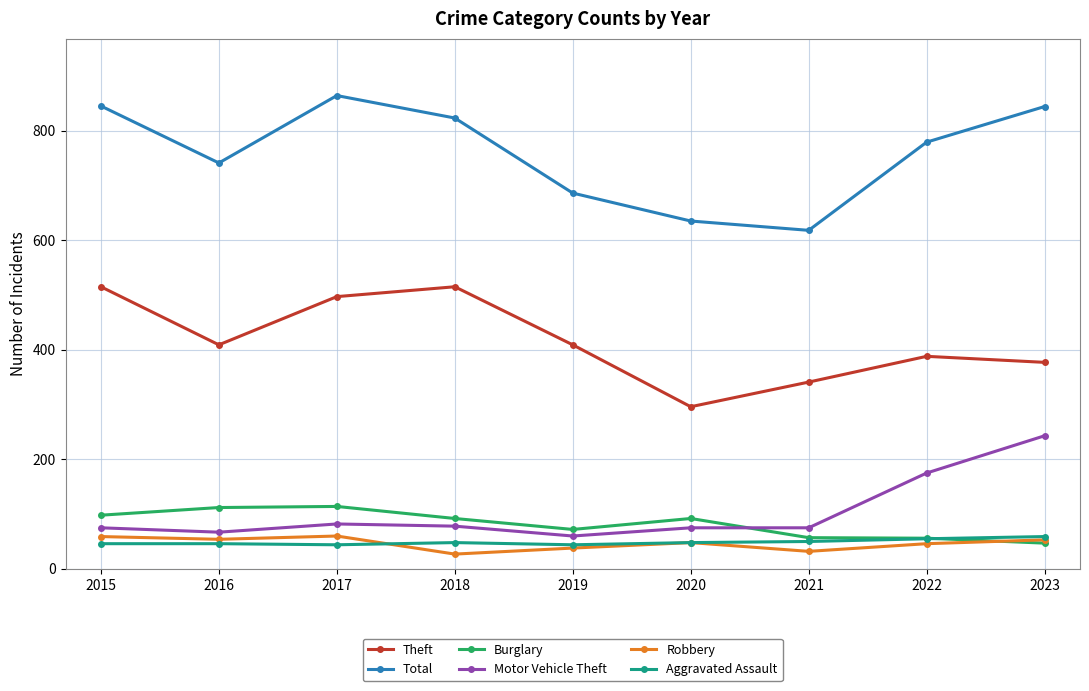

How many values in the Aggravated Assault series are below 48?

4